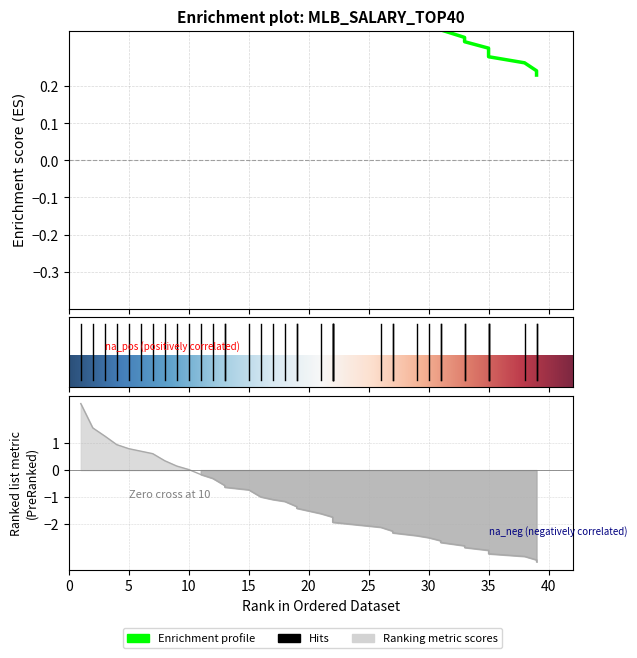

What is the spread (max minus min) of values at 0?

1.3